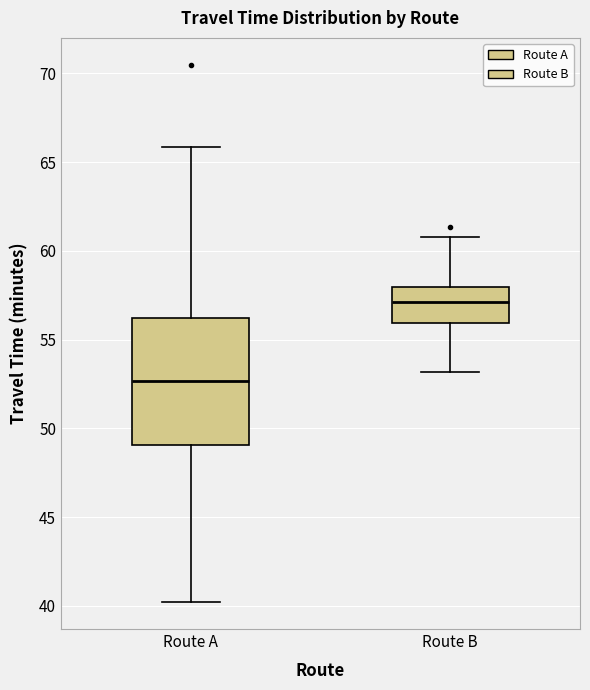

Which box's median line is the lowest?

Route A